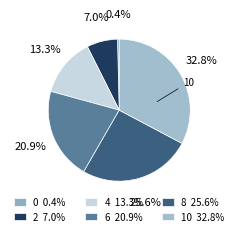

The 2 slice represents 7% of the pie. True or false?

True